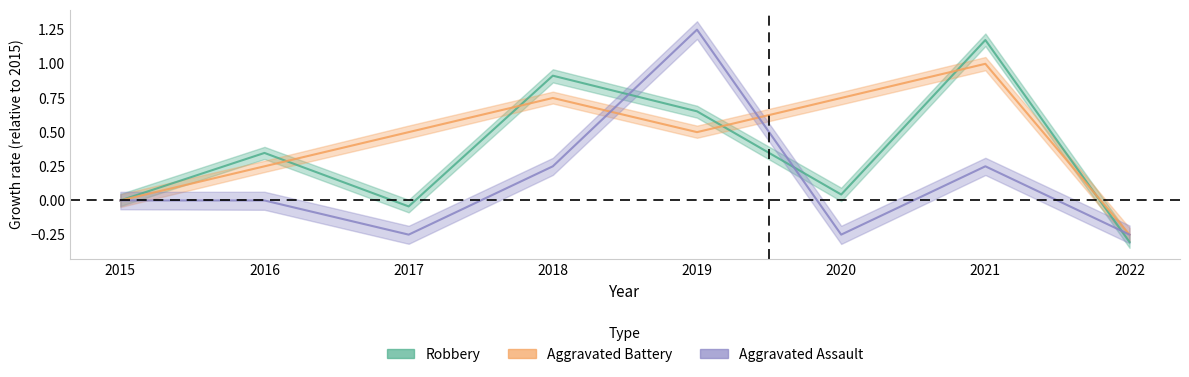

At 2017, list the series in order from smallest to largest.

Aggravated Assault, Robbery, Aggravated Battery